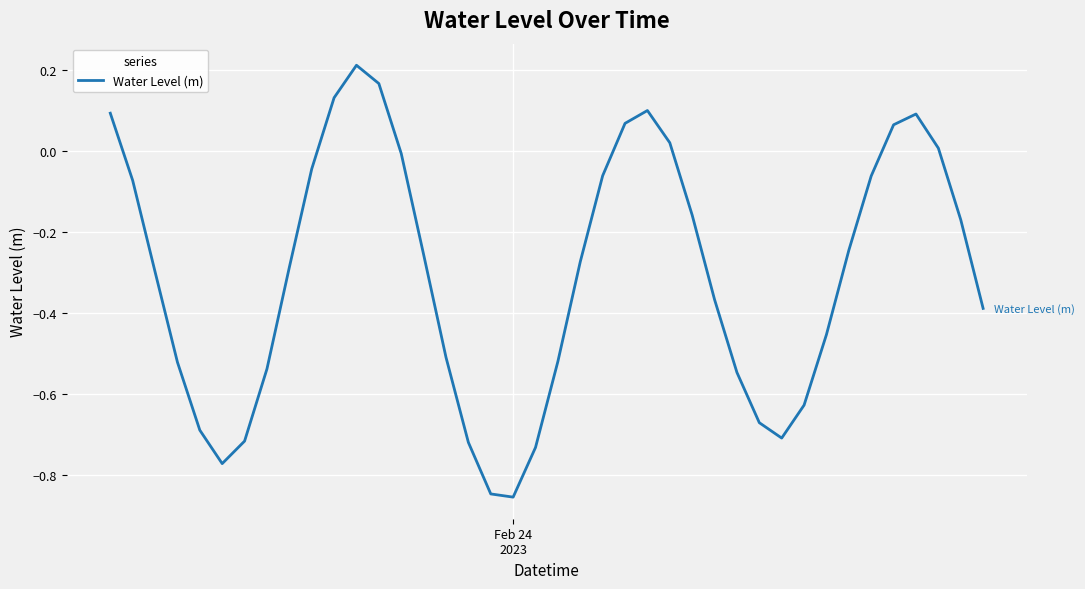

Reading right to left, what are all the values shown in this chart?

-0.4	-0.2	0.0	0.1	0.1	-0.1	-0.2	-0.5	-0.6	-0.7	-0.7	-0.5	-0.4	-0.2	0.0	0.1	0.1	-0.1	-0.3	-0.5	-0.7	-0.9	-0.8	-0.7	-0.5	-0.3	-0.0	0.2	0.2	0.1	-0.0	-0.3	-0.5	-0.7	-0.8	-0.7	-0.5	-0.3	-0.1	0.1